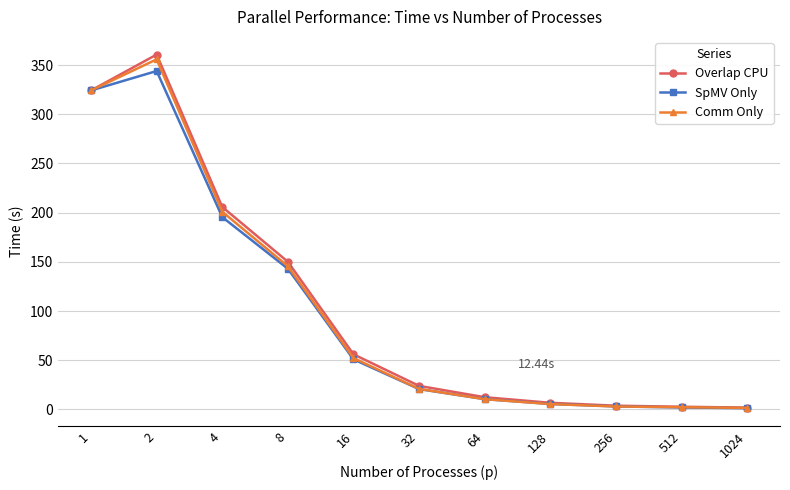

Which series has the widest spread of values?

Overlap CPU